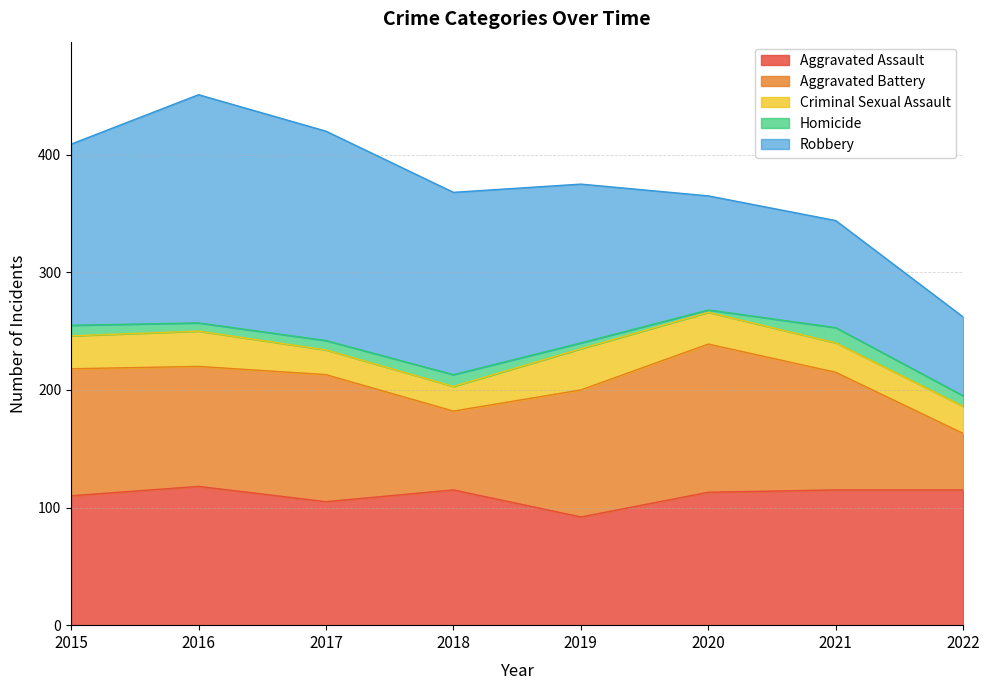

At which category is the sum across all series the highest?

2016